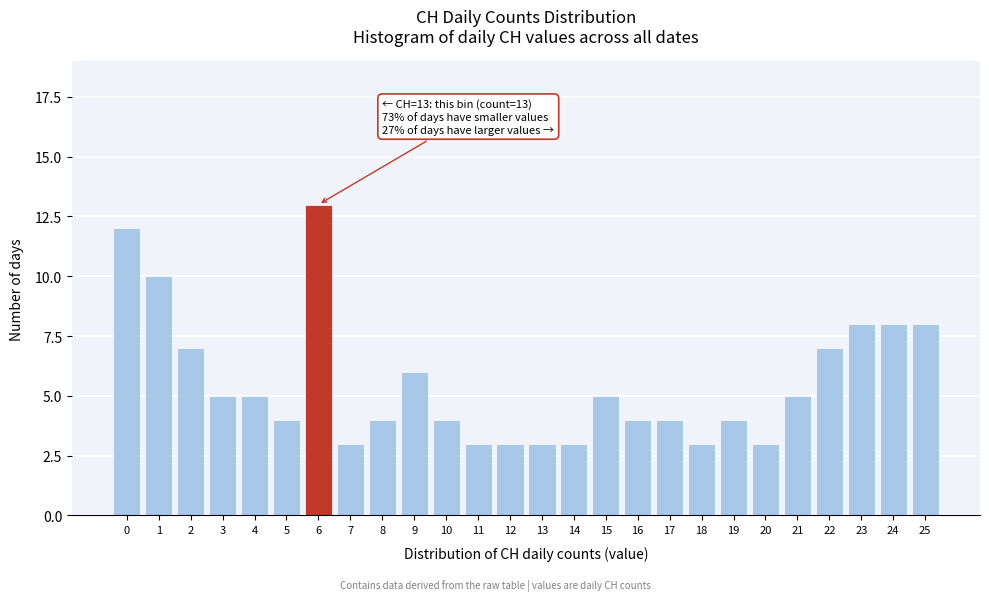

Reading right to left, what are all the values shown in this chart?

8	8	8	7	5	3	4	3	4	4	5	3	3	3	3	4	6	4	3	13	4	5	5	7	10	12